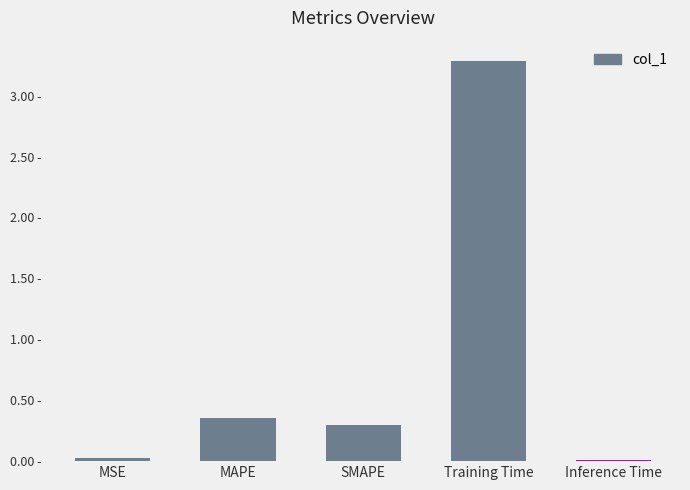

What is the approximate value at Training Time?

3.3